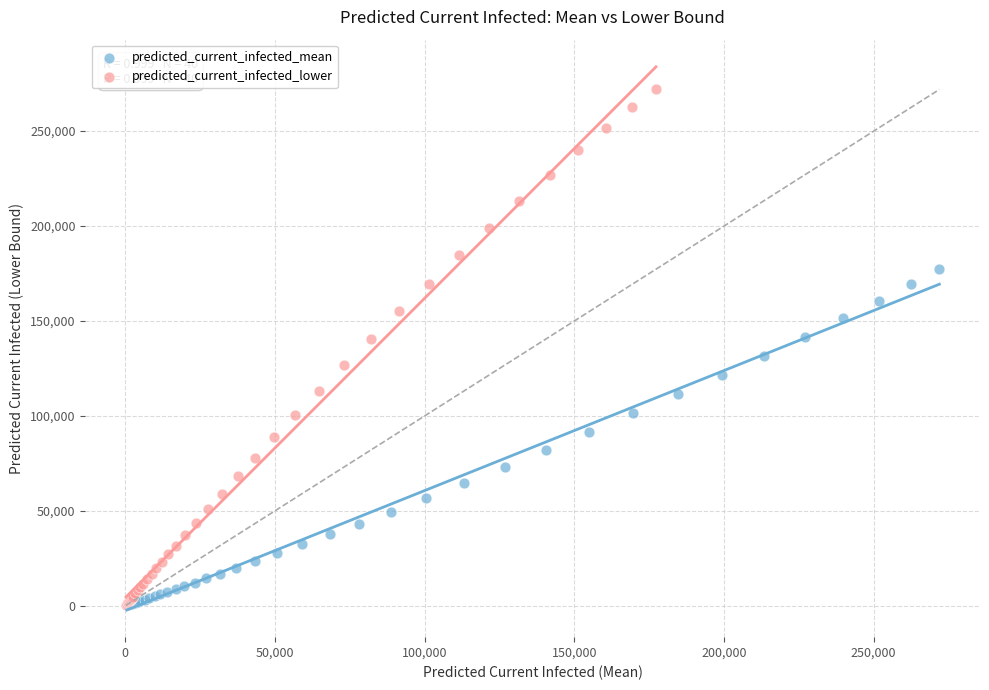

Which series reaches the maximum Y coordinate?

predicted_current_infected_lower